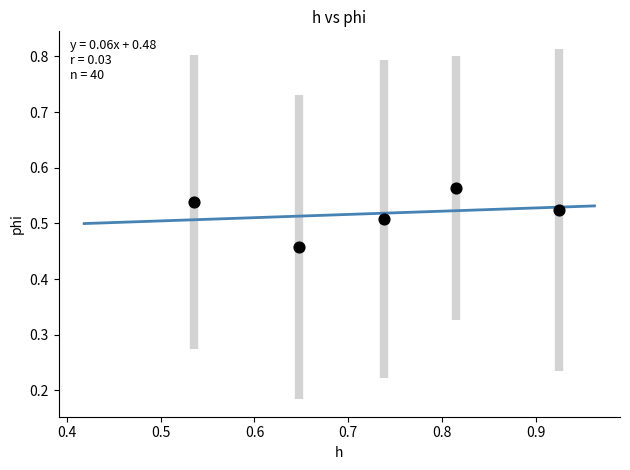

What is the average X value?

0.7